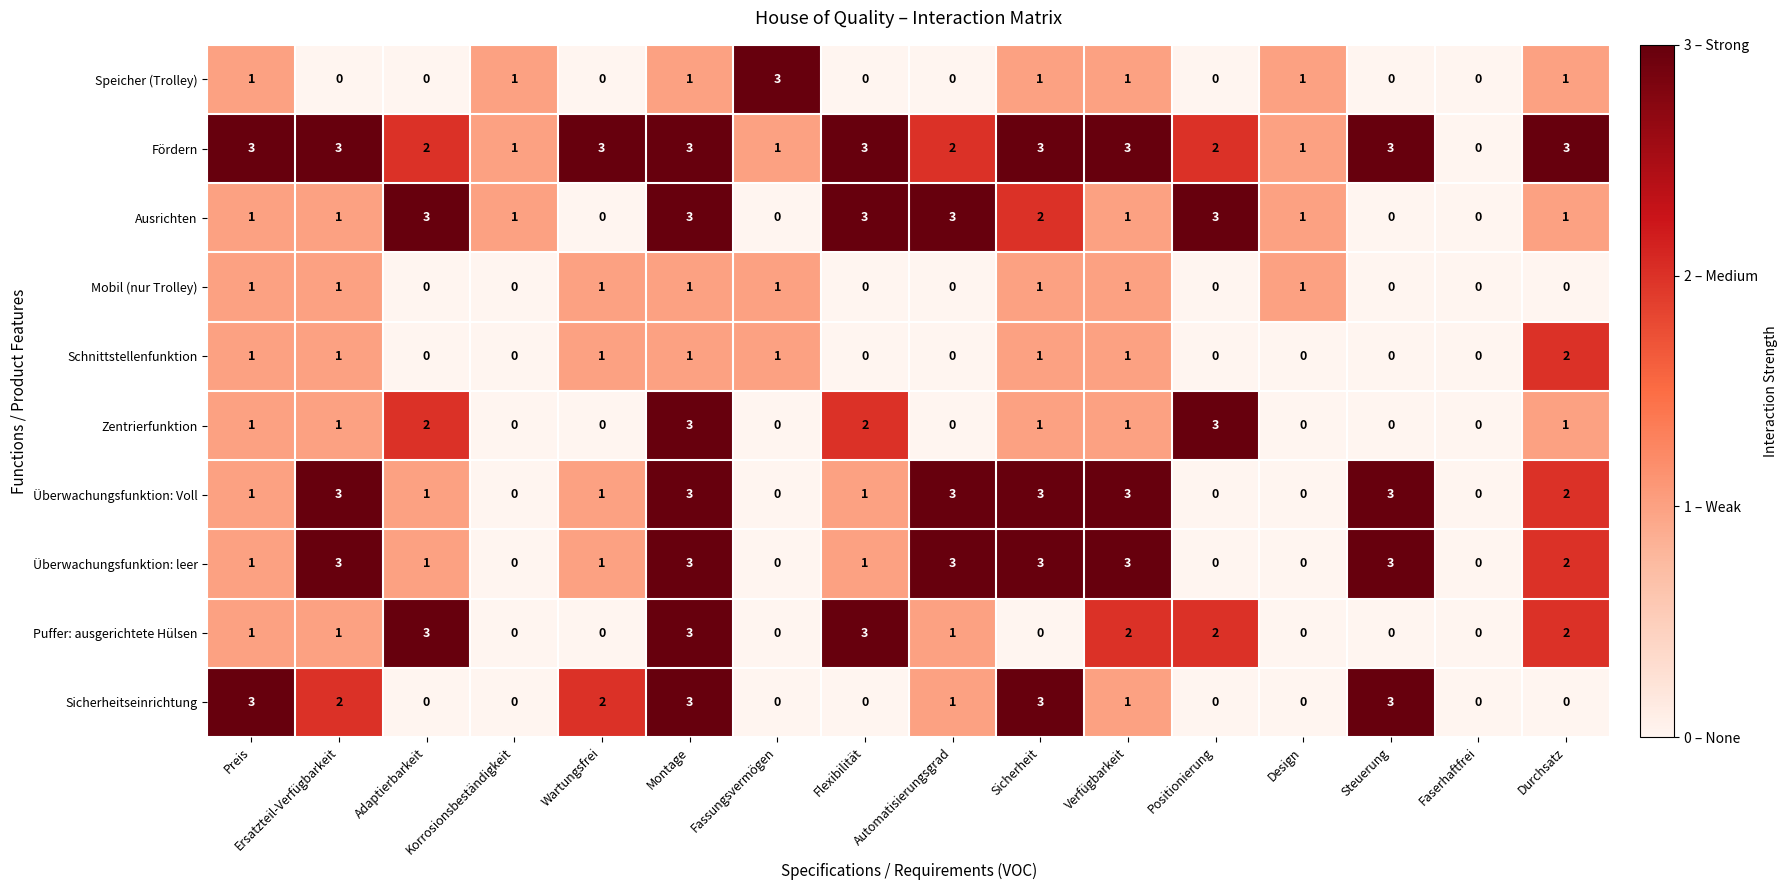

What is the spread (max minus min) of values at Positionierung?

3